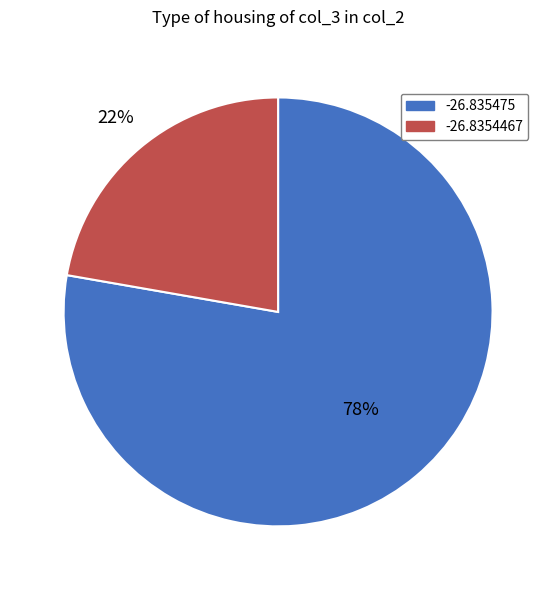

To the nearest percent, what percentage of the pie is -26.8354467?

22%